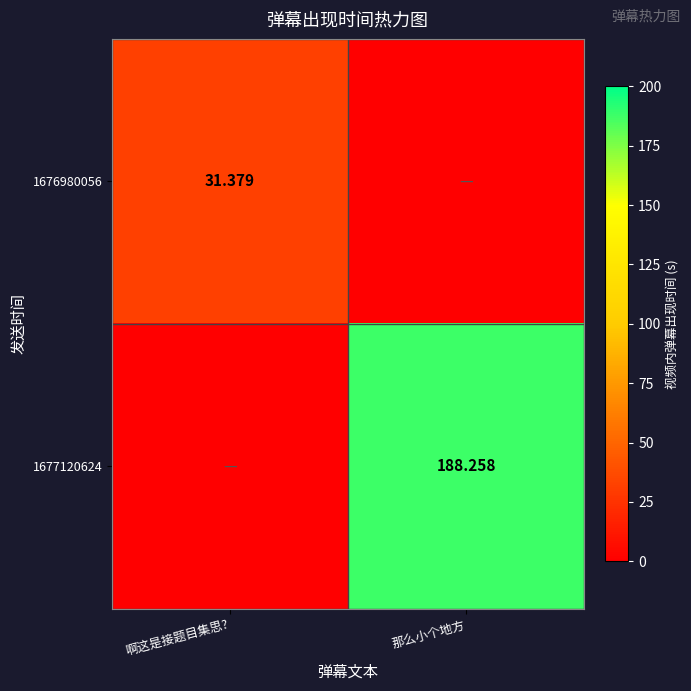

Is the value of 1676980056 at 啊这是接题目集思? greater than the value of 1677120624 at 那么小个地方?

No